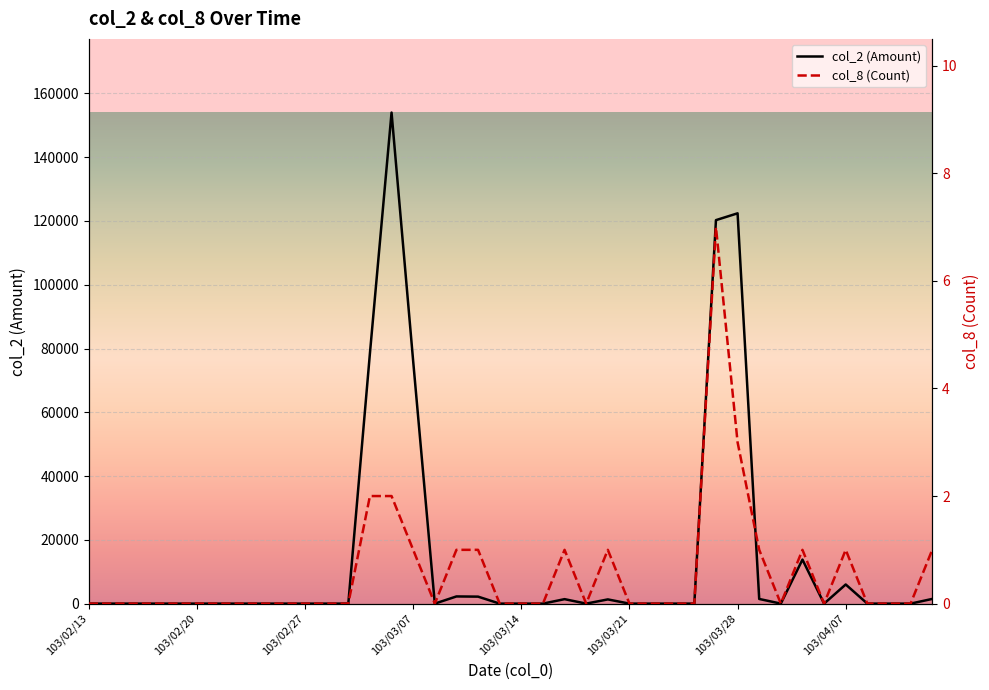

What is the sum of the col_2 (Amount) values at 103/03/27 and 103/02/25?

120260